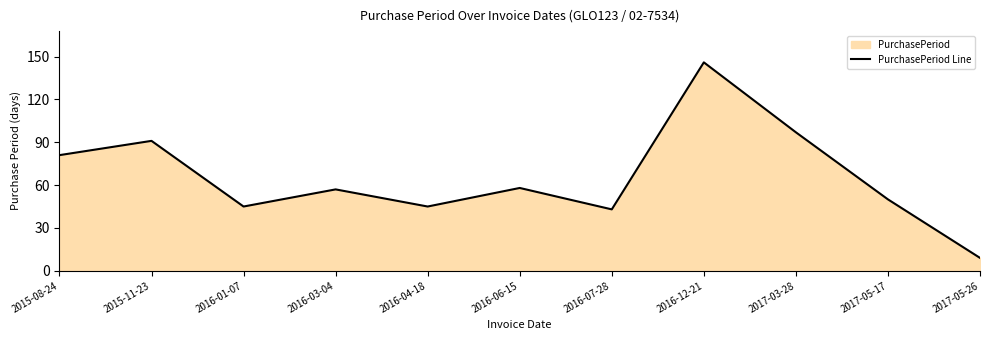

How many points are lower than both their immediate neighbors (excluding endpoints)?

3